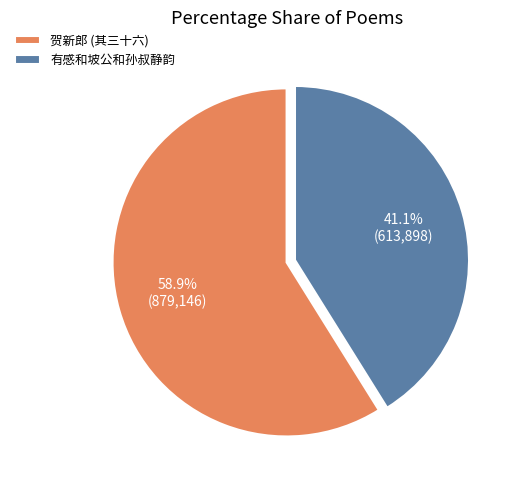

To the nearest percent, what portion does 有感和坡公和孙叔静韵 represent?

41%